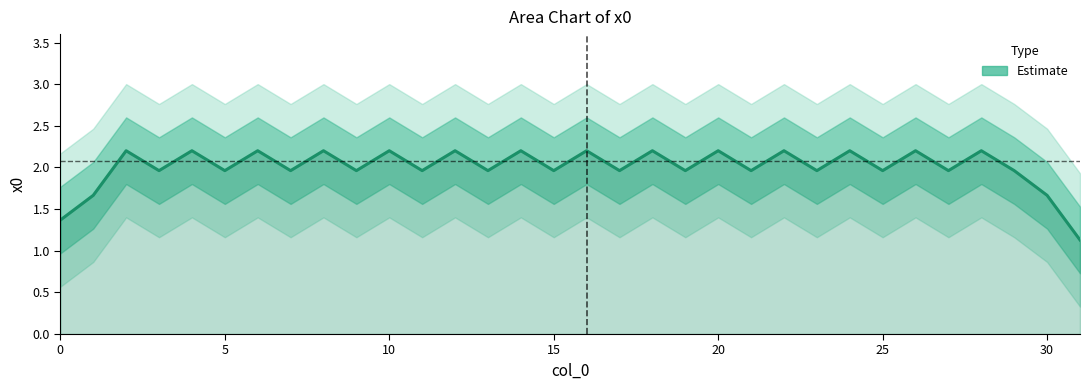

What is the ratio of the value at 17 to the value at 11?

1.0